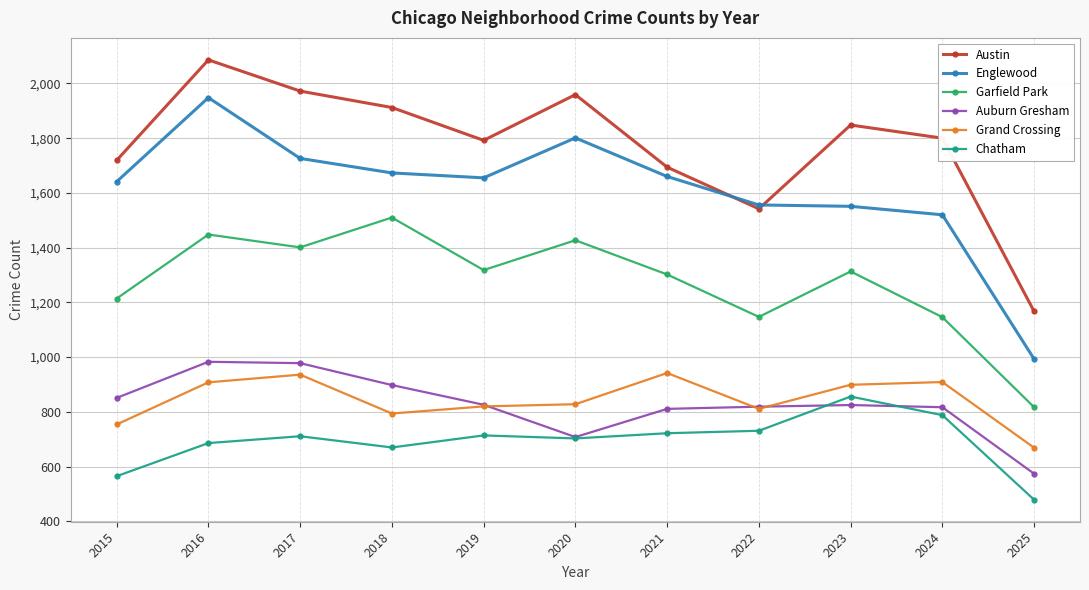

The Englewood series shows 2761 at 2017. True or false?

False